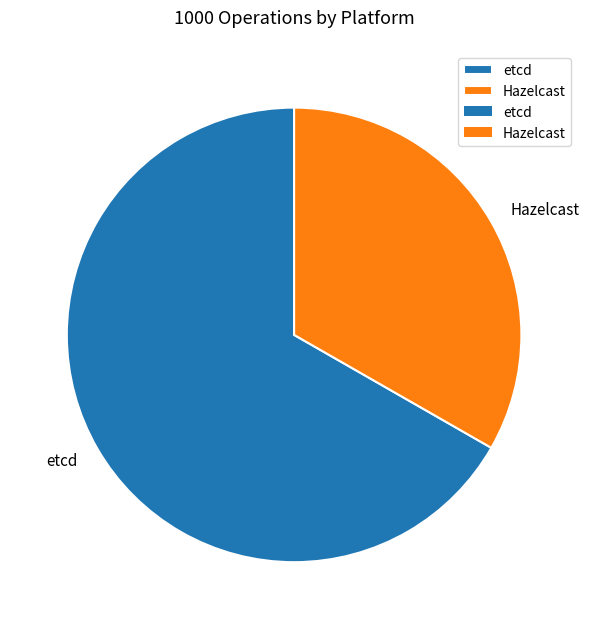

Rank the categories by value from lowest to highest.

Hazelcast, etcd